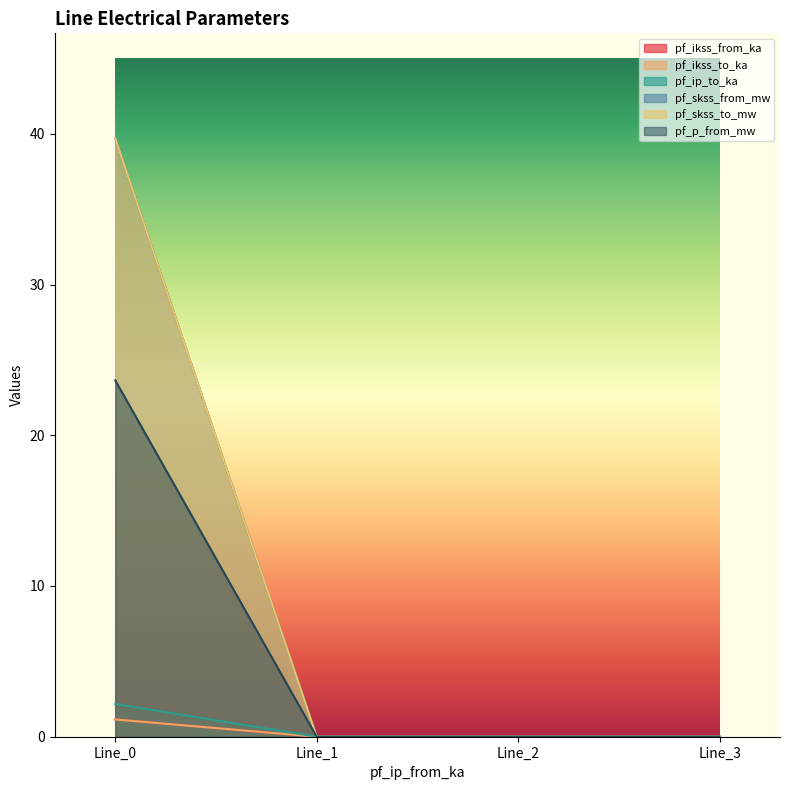

True or false: pf_p_from_mw and pf_ikss_from_ka cross at least once.

False